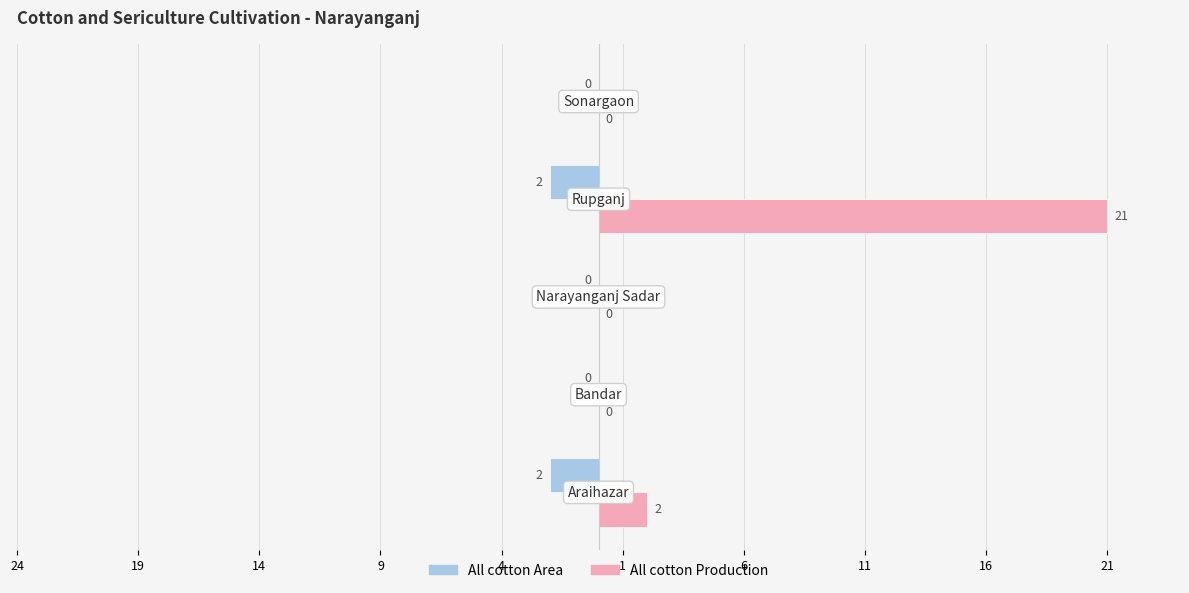

Which series has the largest range (max minus min)?

All cotton Production